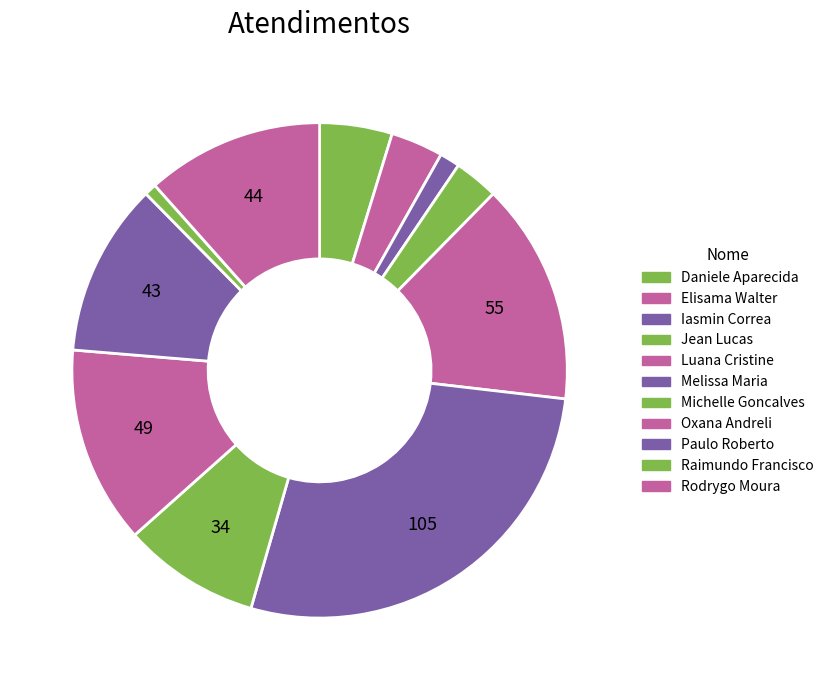

Is there a majority slice in this chart?

No